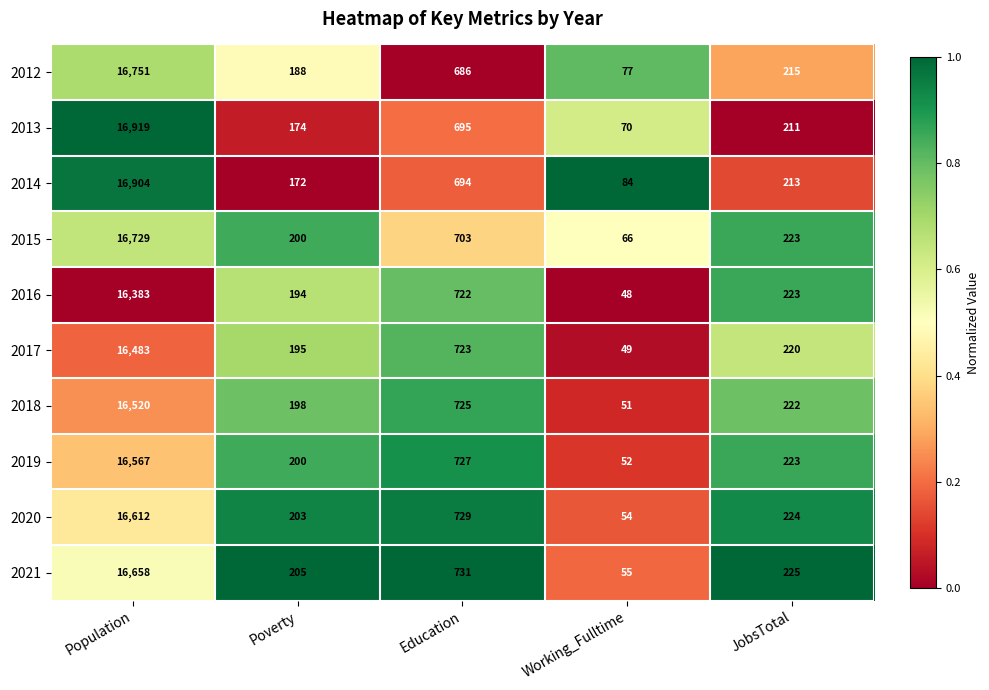

List the series in order of their peak value, highest first.

2013, 2014, 2012, 2015, 2021, 2020, 2019, 2018, 2017, 2016